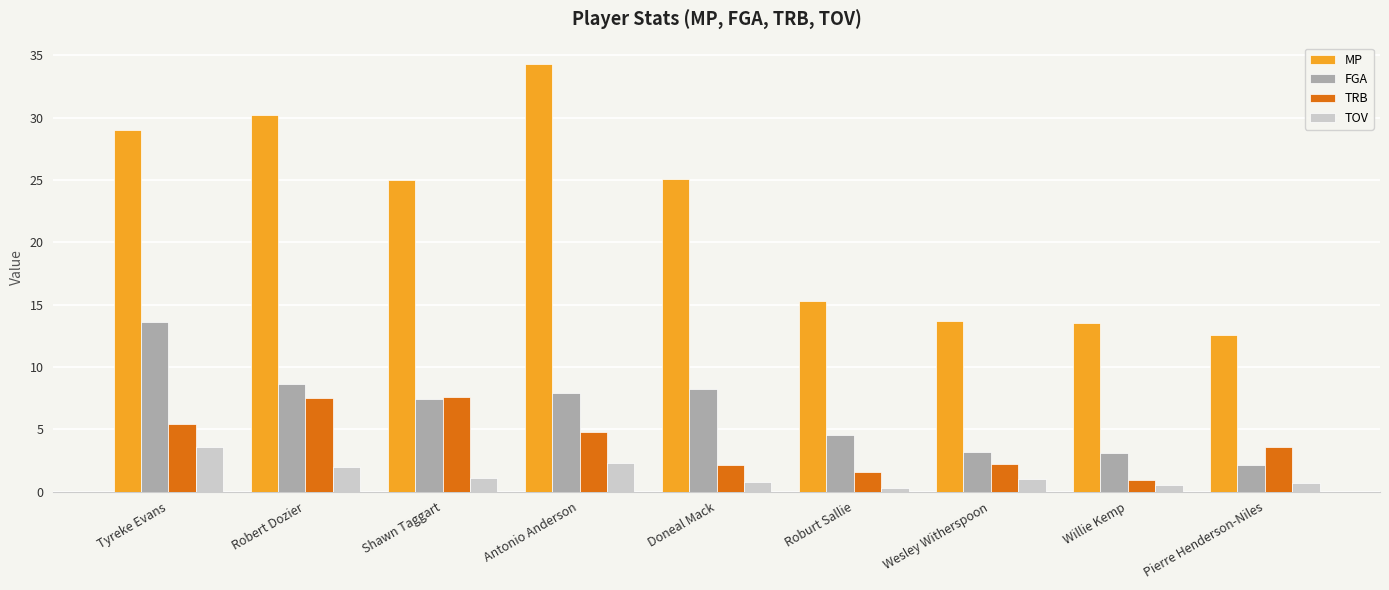

How many distinct data groups are displayed?

4